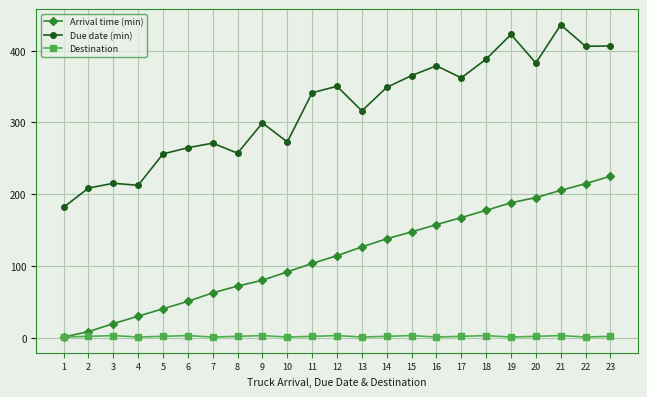

True or false: Due date (min) and Arrival time (min) intersect in this chart.

False